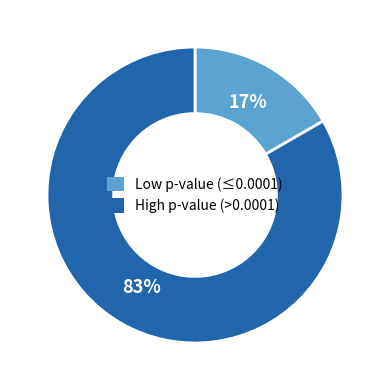

To the nearest percent, what is the average slice percentage?

50%